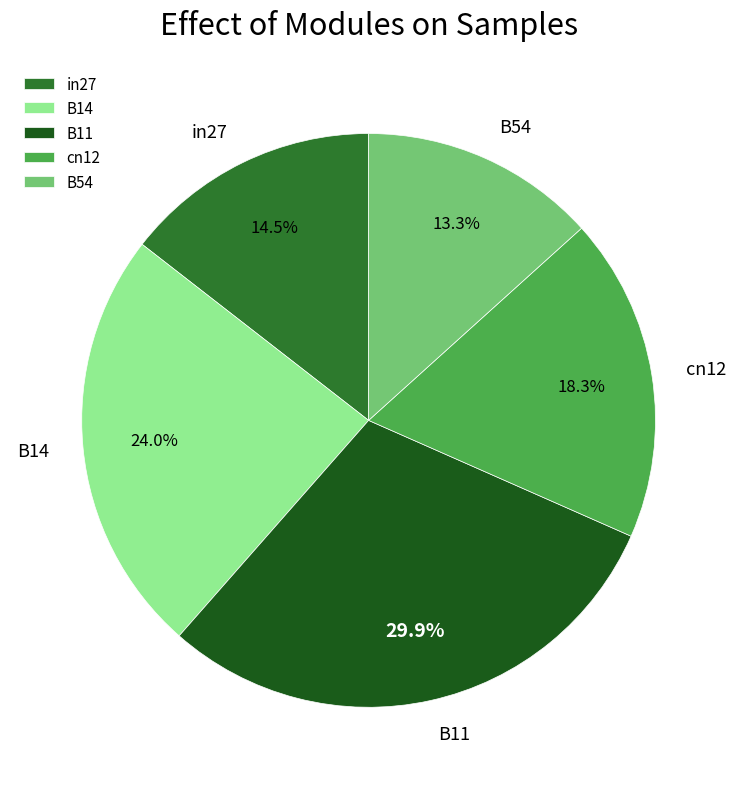

Rank the categories by value from highest to lowest.

B11, B14, cn12, in27, B54